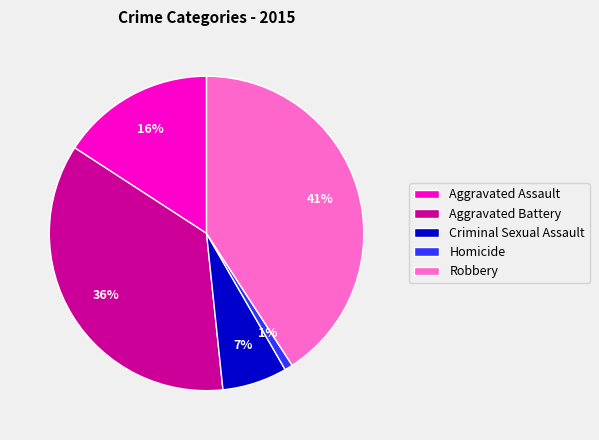

Does Aggravated Battery account for over 50% of the chart?

No